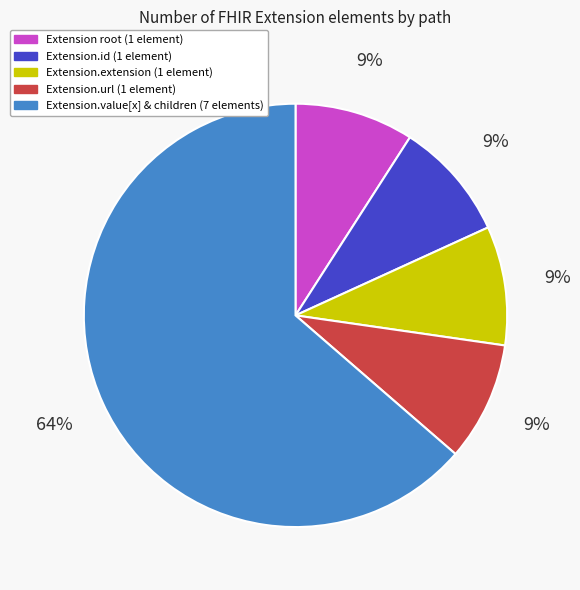

To the nearest percent, what is the difference between the largest and smallest slice percentages?

55%